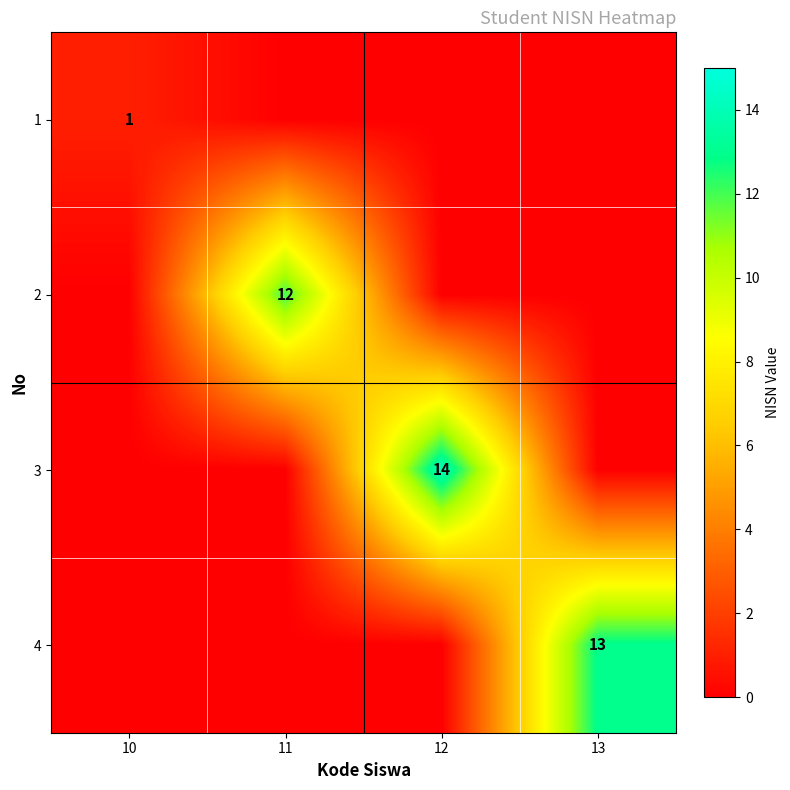

Is it true that 1 equals 1 at 10?

True